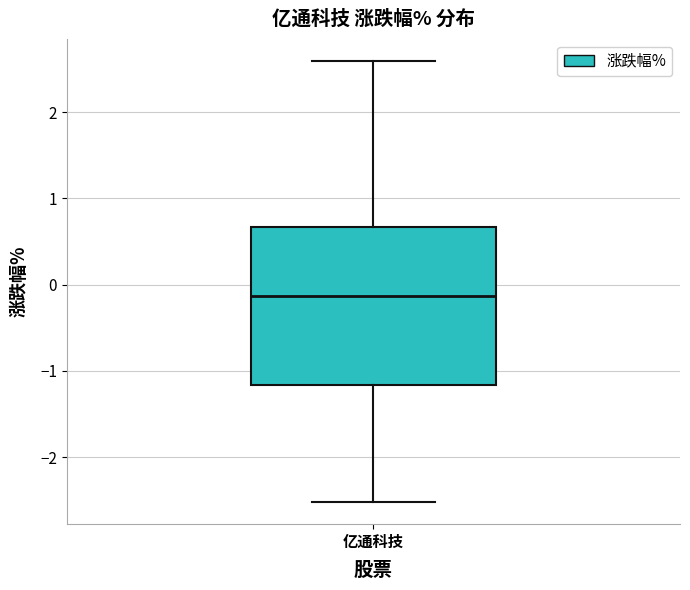

Where does the lower whisker of the box for 亿通科技 end on the y-axis? The values are not printed on the chart, so give them approximately, as read against the axis.

-2.5